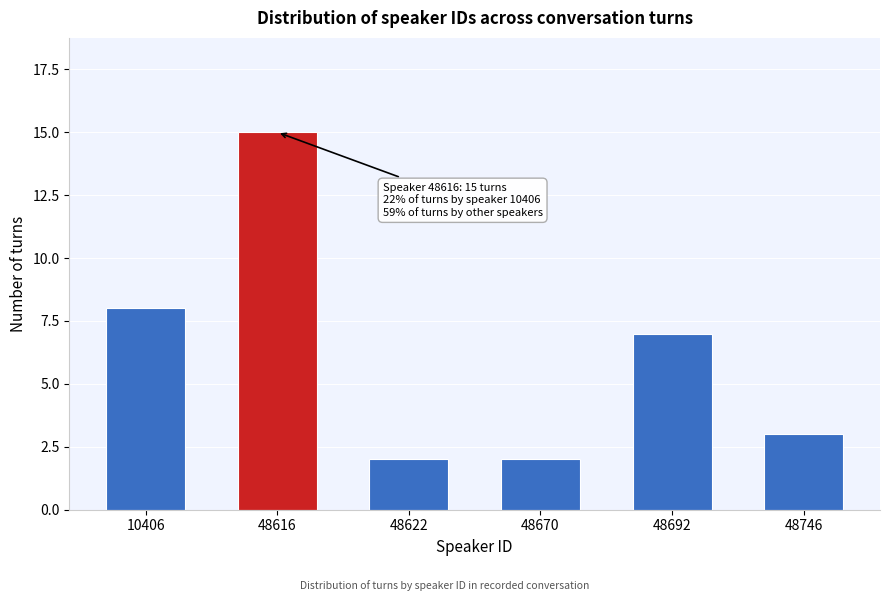

Reading right to left, list all the values displayed in this chart.

48746=3	48692=7	48670=2	48622=2	48616=15	10406=8